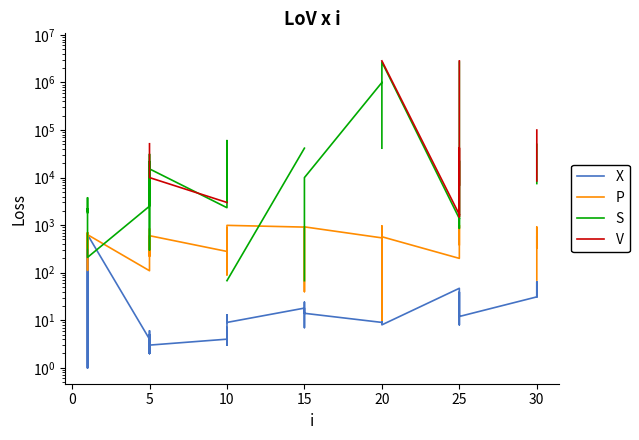

Which series has the widest spread of values?

S